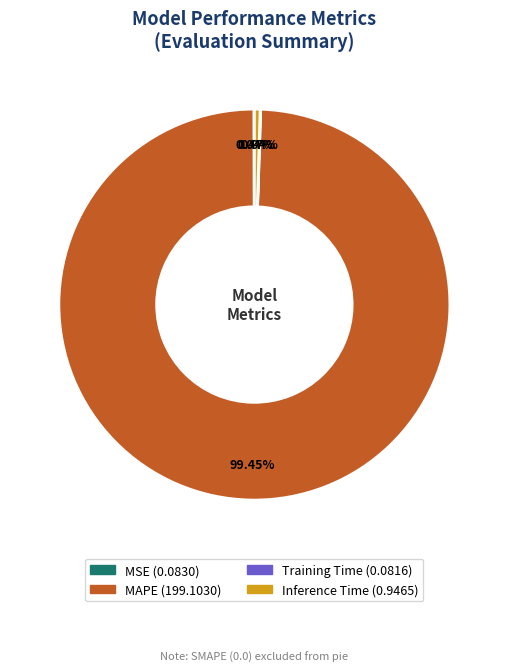

Is there any slice that represents more than half of the pie?

Yes